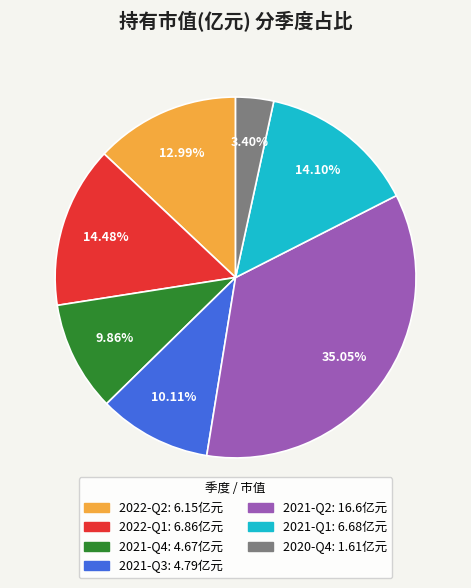

How many segments does this pie chart have?

7